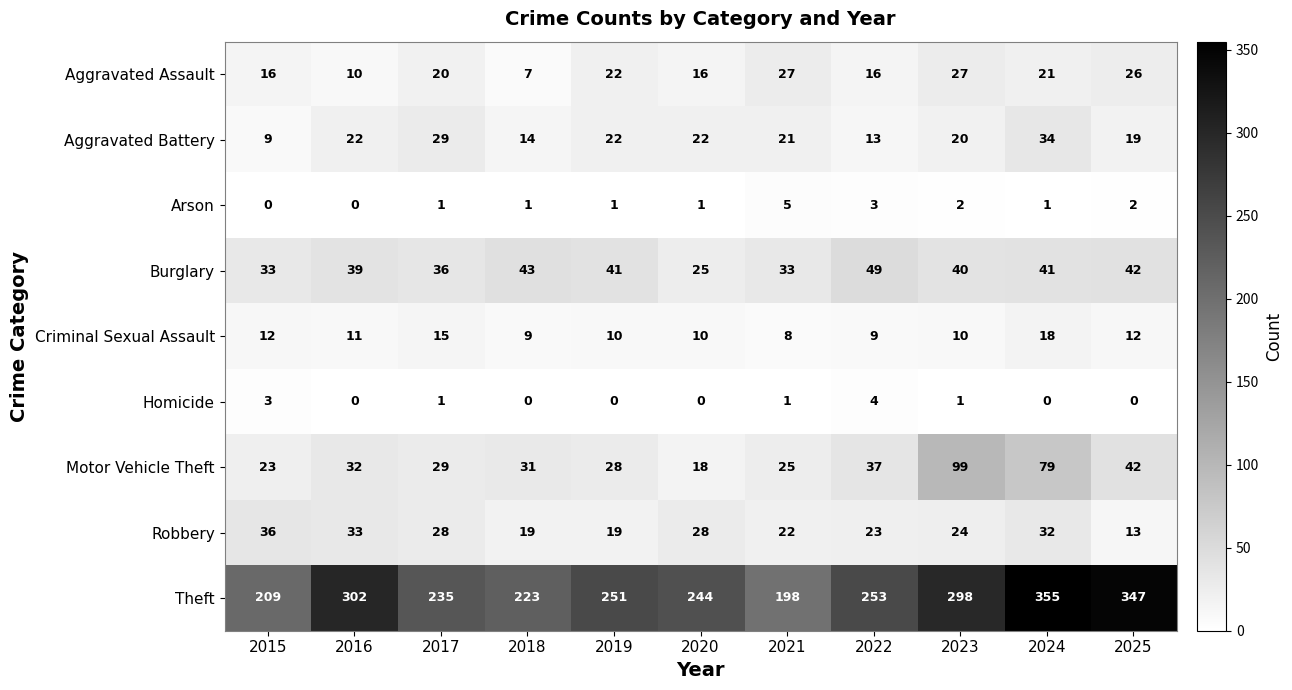

Count the Criminal Sexual Assault values in the range 9 to 12.

8